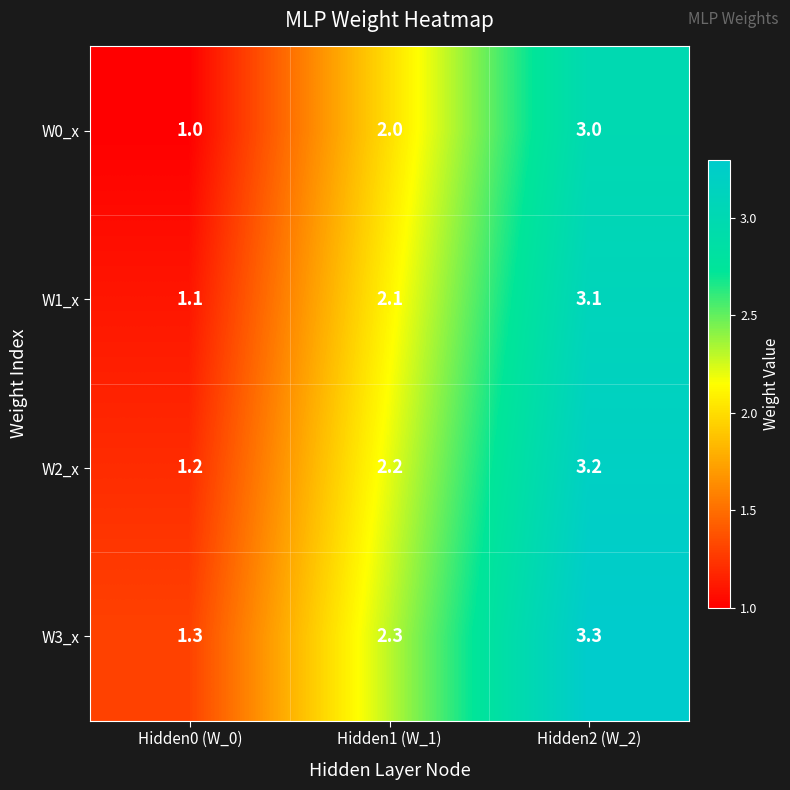

Rank the series by their average value, from lowest to highest.

W0_x, W1_x, W2_x, W3_x